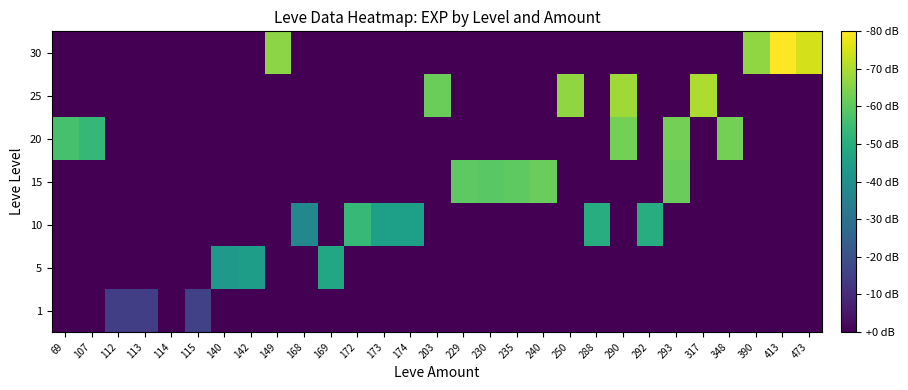

At which category does the chart reach its minimum across all series?

69